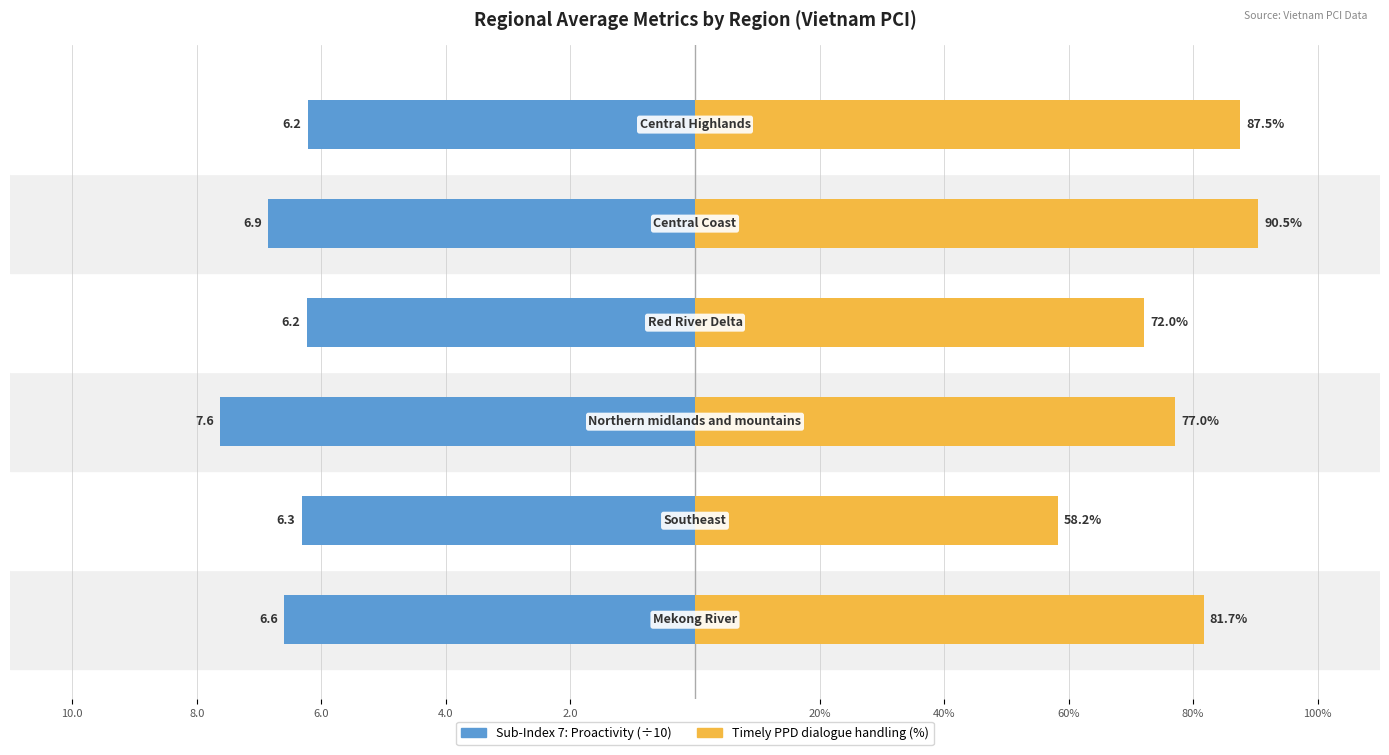

What is the maximum value shown in the chart?

0.9